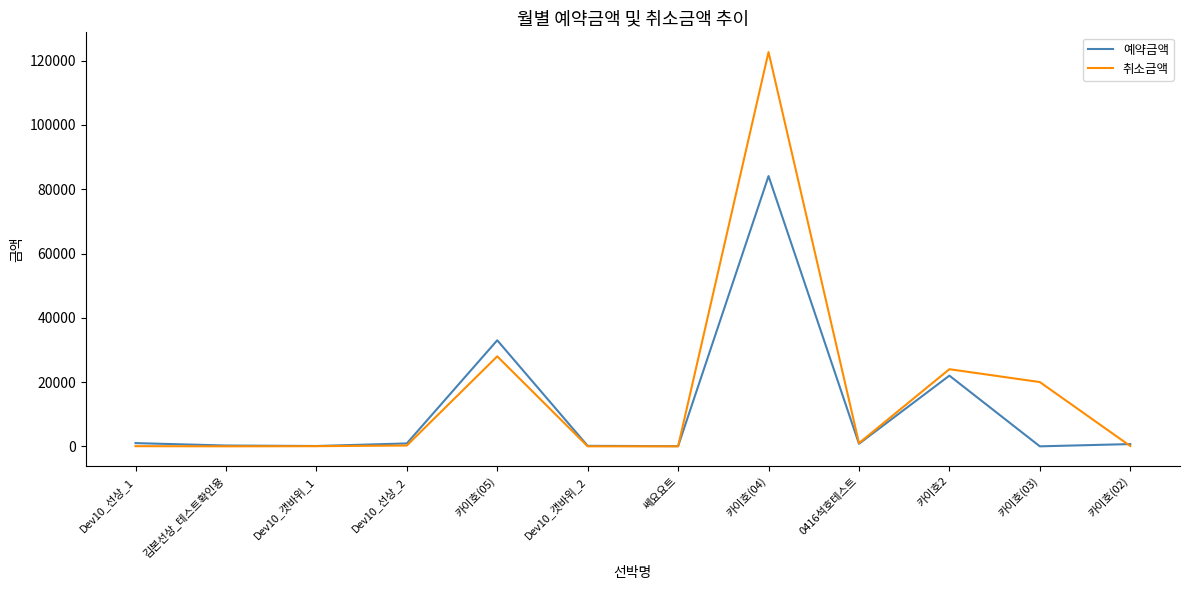

What is the highest value of the 취소금액 series?

122700